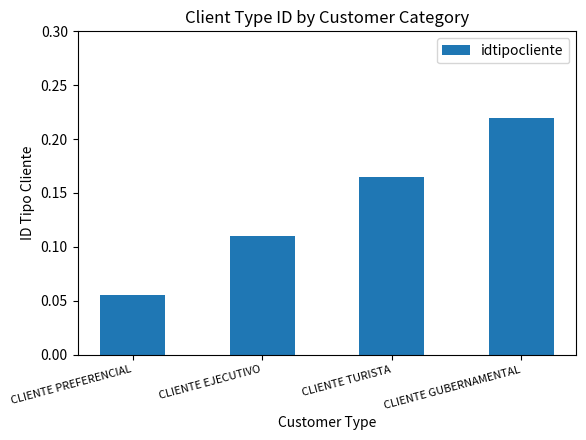

List the labels in order of value, largest first.

CLIENTE GUBERNAMENTAL, CLIENTE TURISTA, CLIENTE EJECUTIVO, CLIENTE PREFERENCIAL